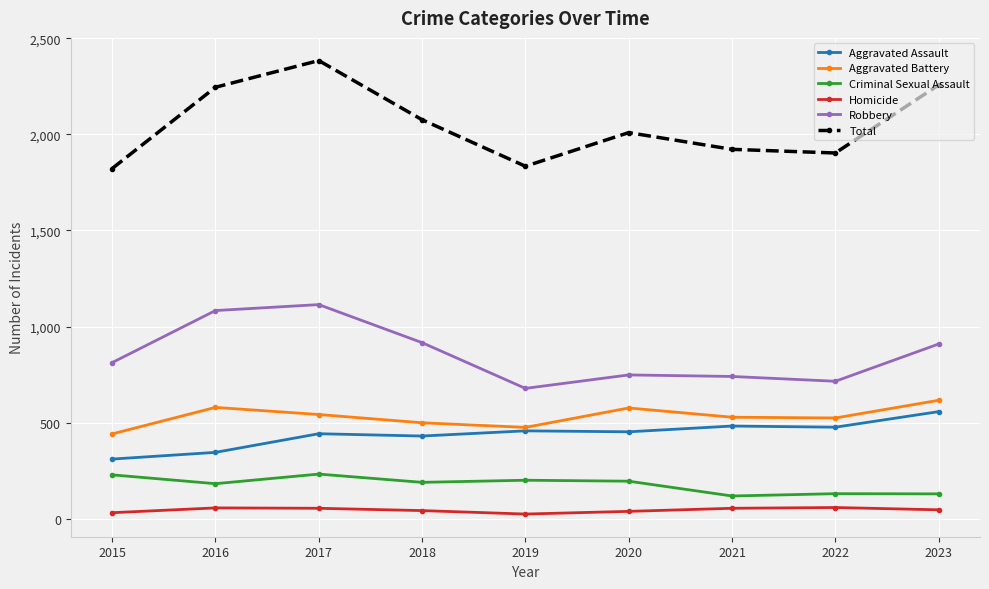

What is the value of the Criminal Sexual Assault point at the 7th from the left?

118